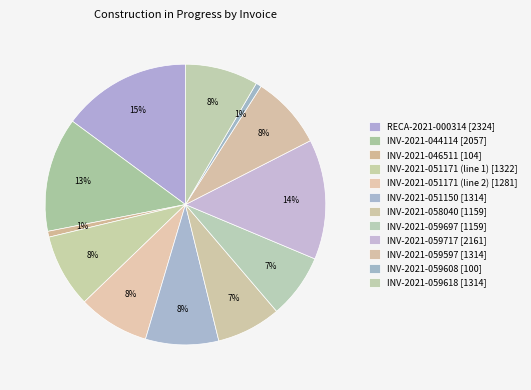

Does any single category account for the majority?

No